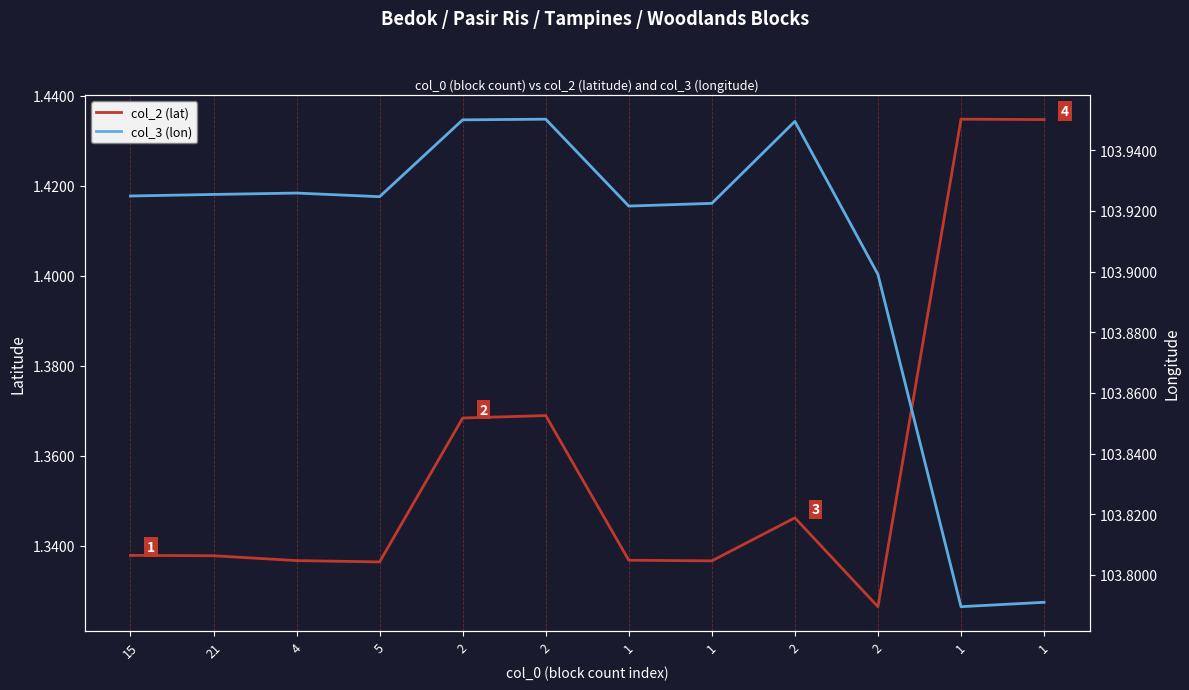

True or false: col_3 (lon) has a value of 103.9 at 2.

True